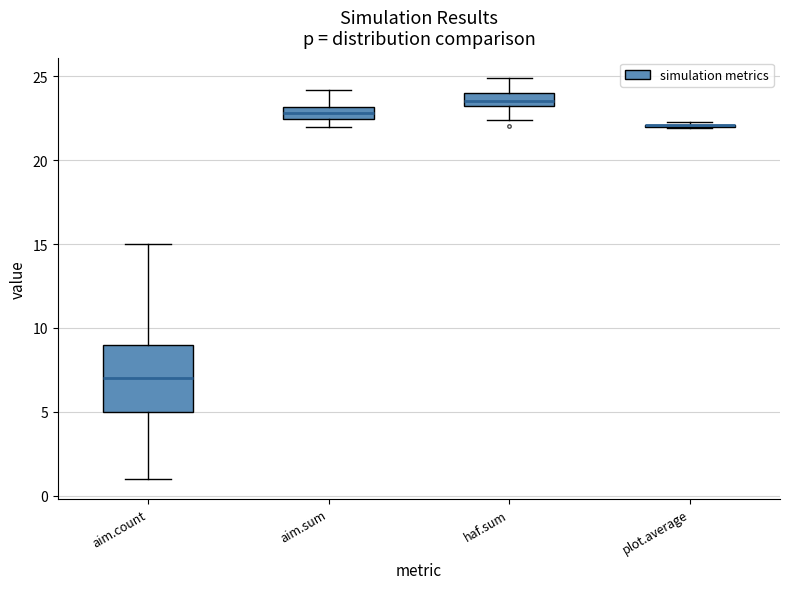

Where does the lower whisker of the box for haf.sum end on the y-axis? The values are not printed on the chart, so give them approximately, as read against the axis.

22.5